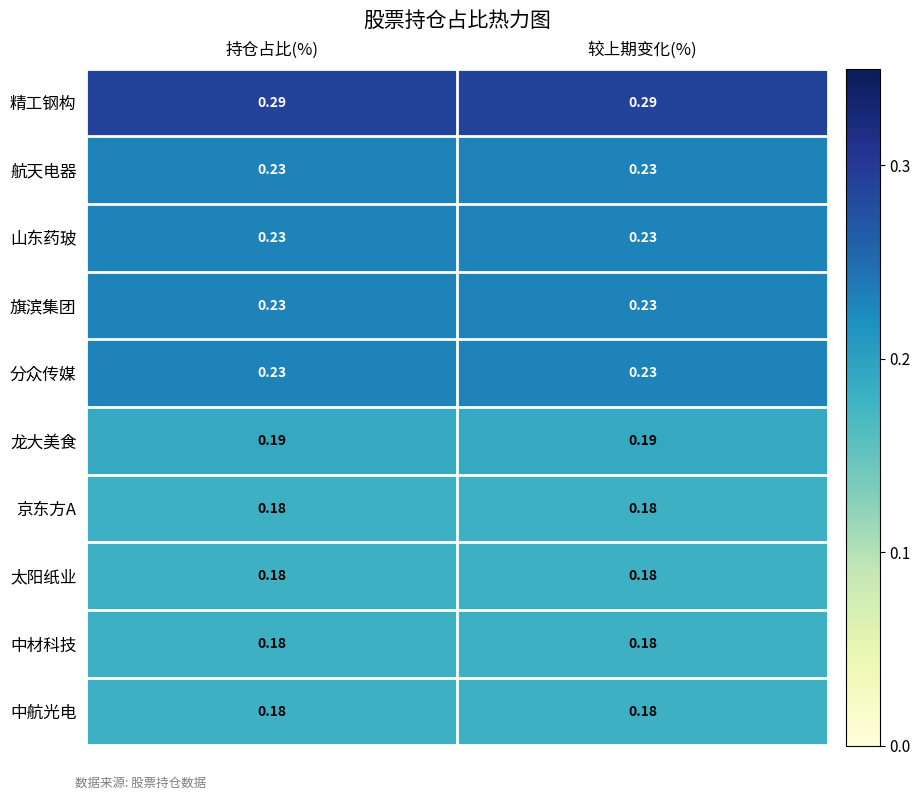

At how many categories does at least one series exceed 0?

2